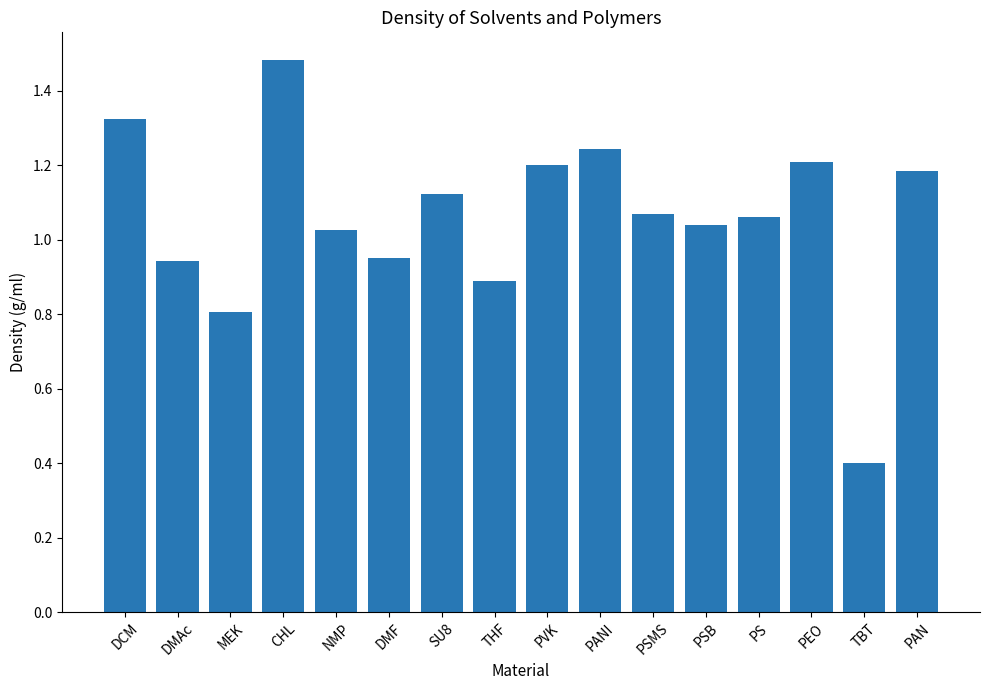

How many categories are shown in the chart?

16